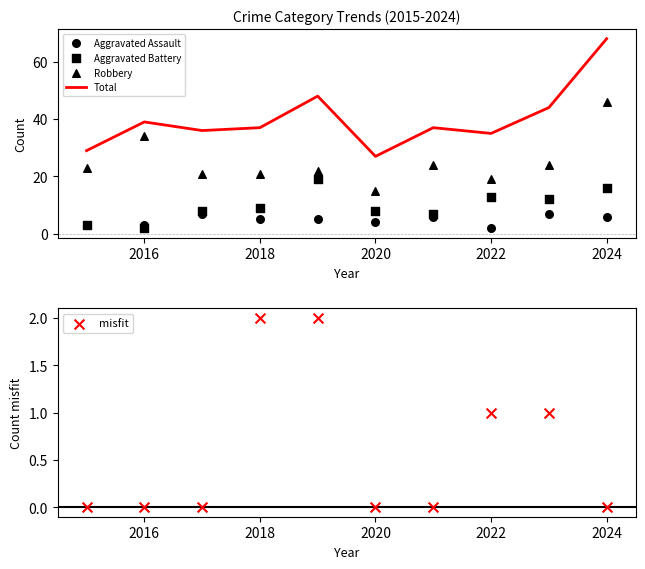

Which series reaches the maximum Y coordinate?

Total